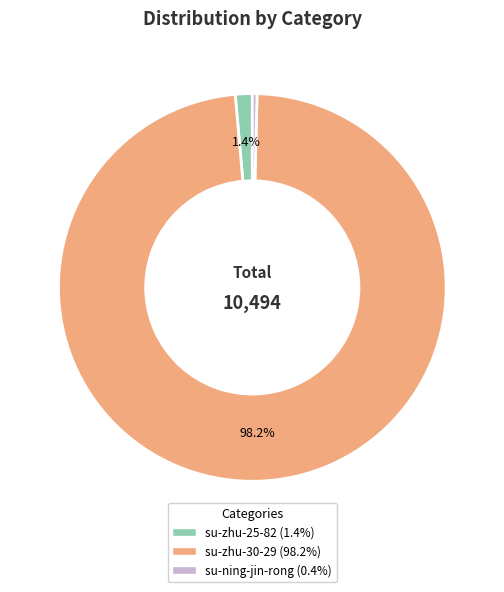

What is the majority slice?

su-zhu-30-29